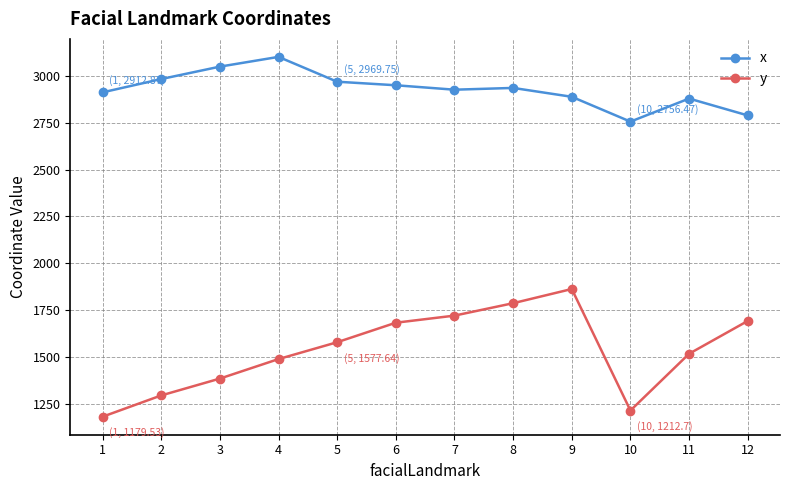

The value of x at 10 is 1253.9. True or false?

False